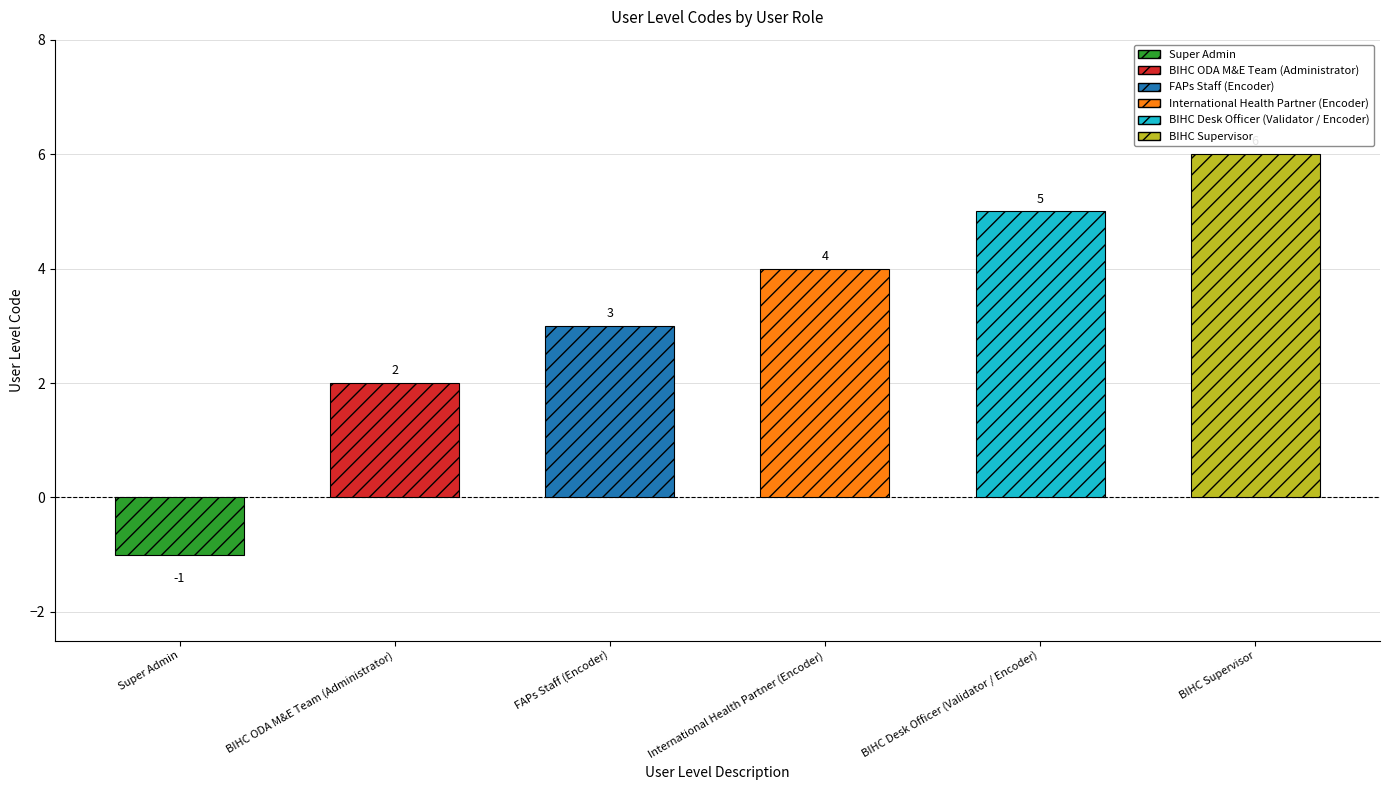

How many negative values are there?

1